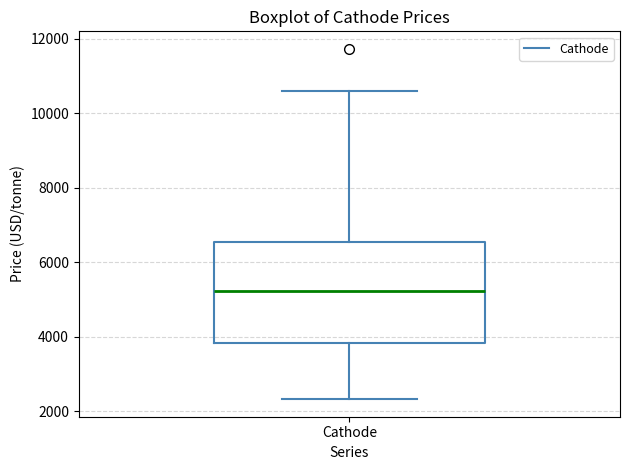

Where does the upper whisker of the box for Cathode end on the y-axis? The values are not printed on the chart, so give them approximately, as read against the axis.

10600